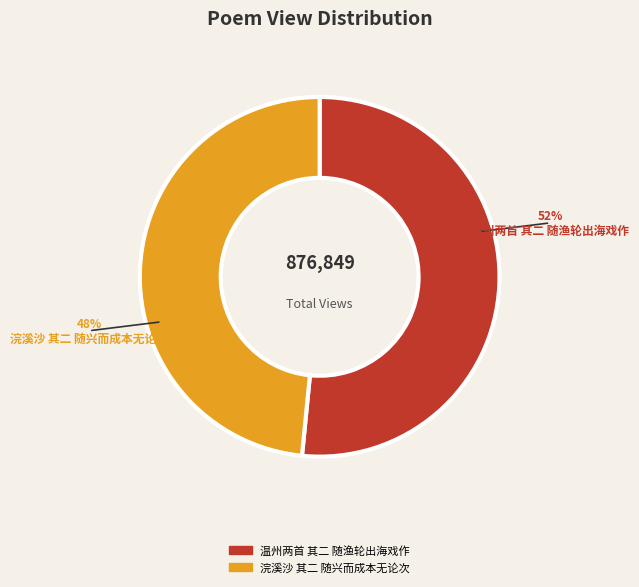

What is the smallest slice in the pie chart?

浣溪沙 其二 随兴而成本无论次